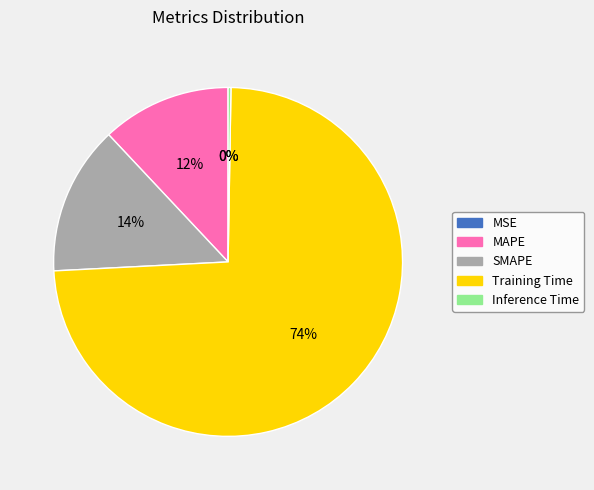

To the nearest percent, what is the average slice percentage?

20%